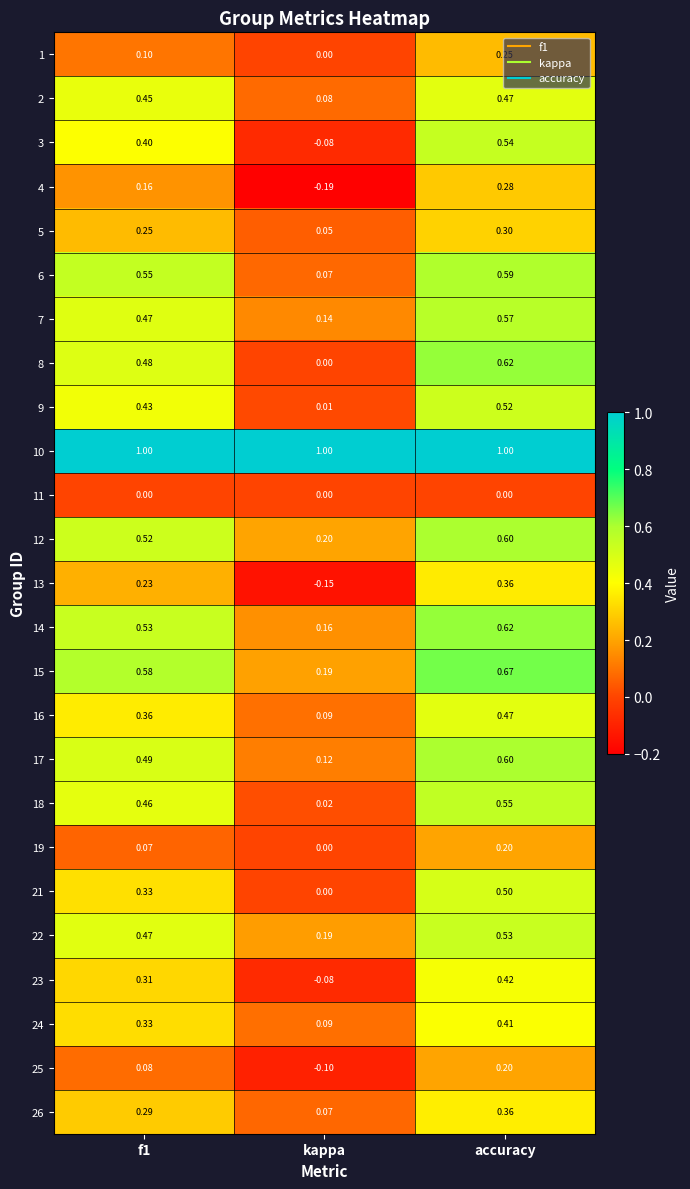

At which label does 6 reach its minimum?

kappa